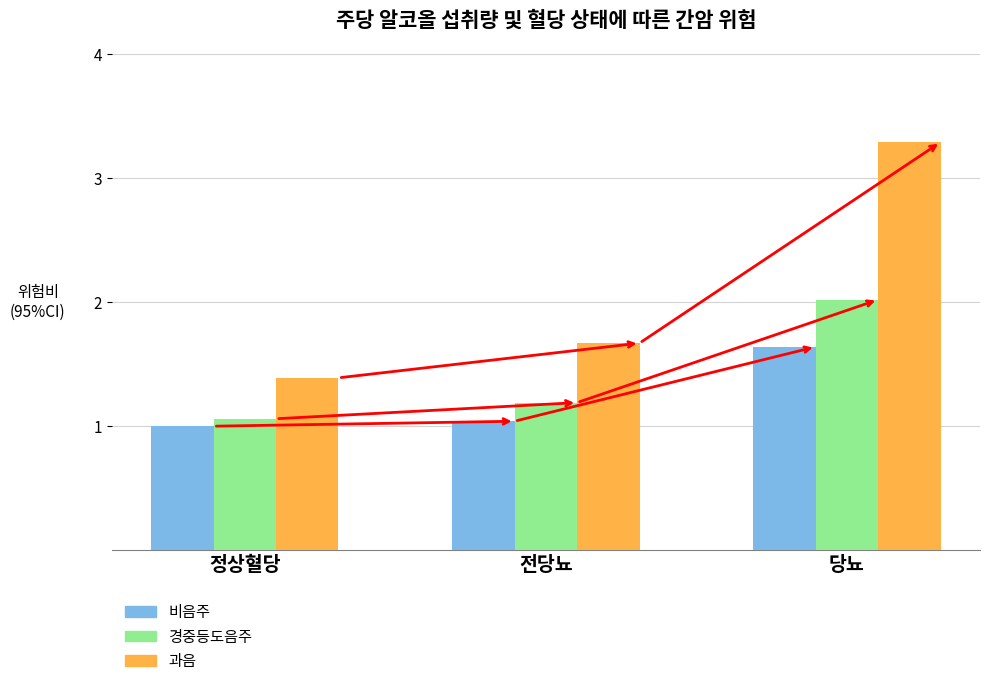

What position from the right is 당뇨?

1